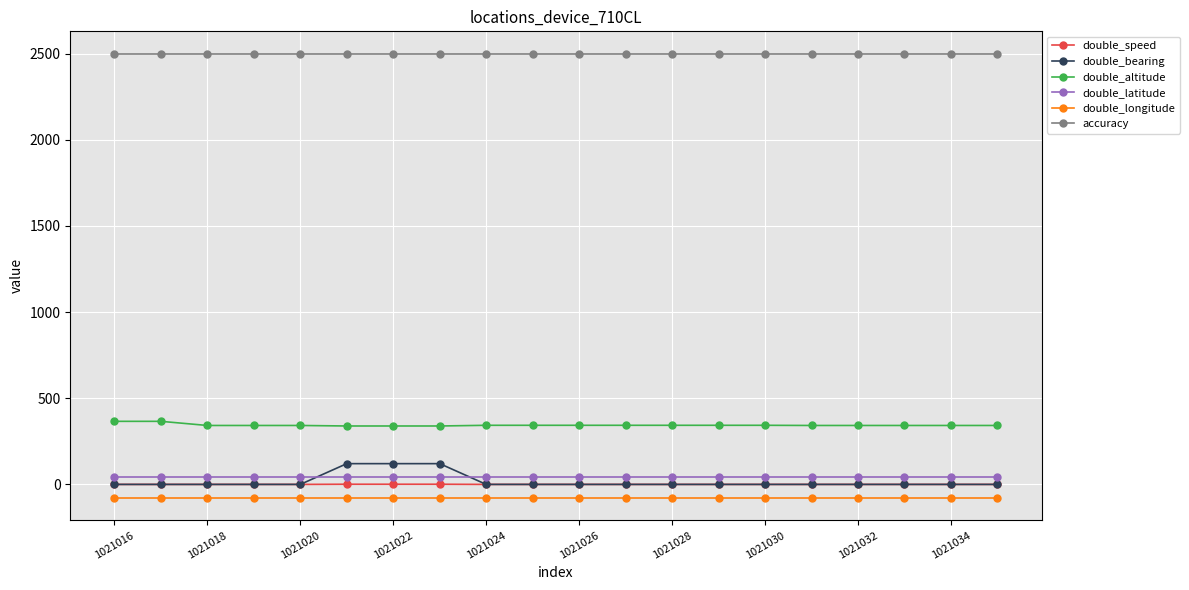

At how many categories does at least one series exceed 887?

20